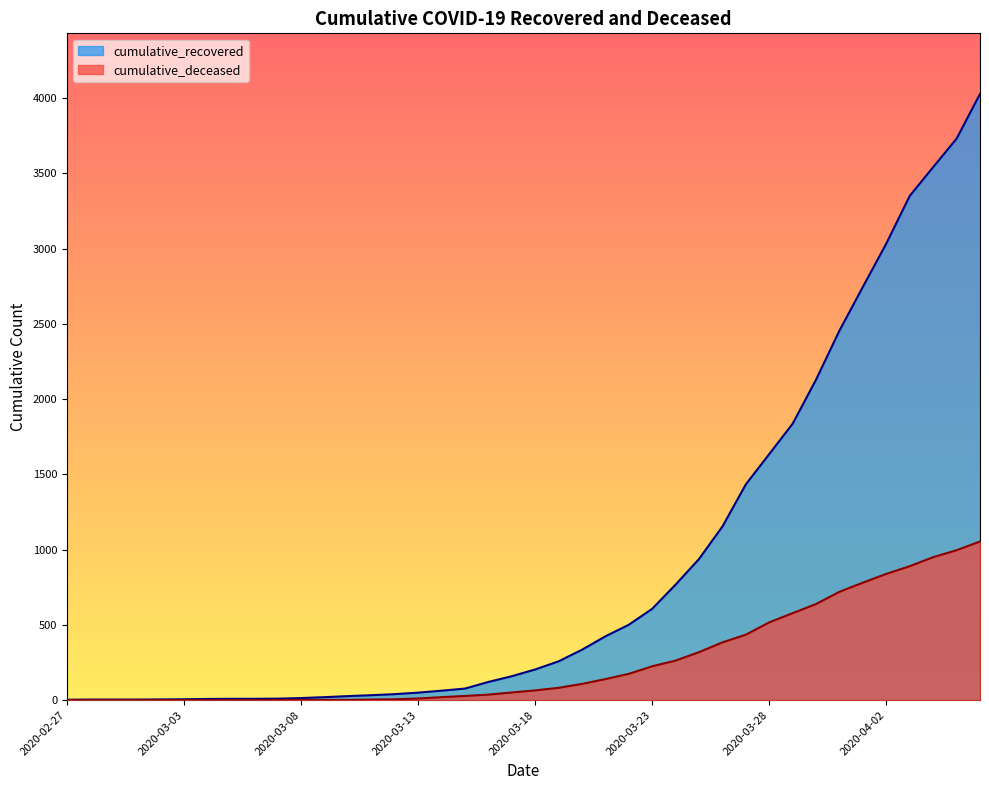

True or false: cumulative_recovered and cumulative_deceased intersect in this chart.

False